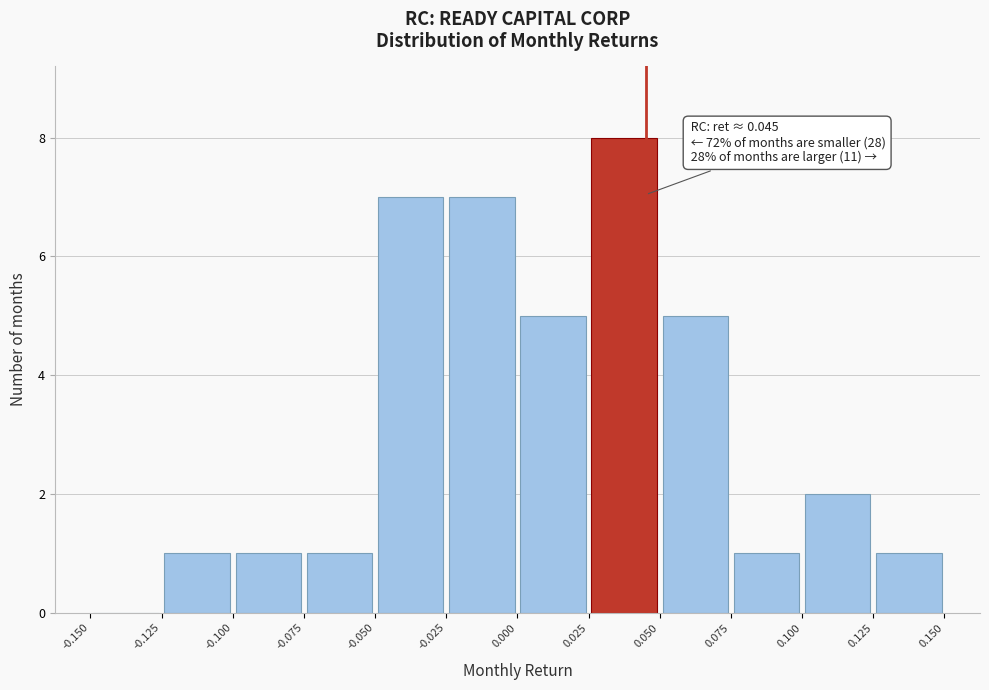

Over which range of the x-axis is the bar tallest?

0.025 to 0.050